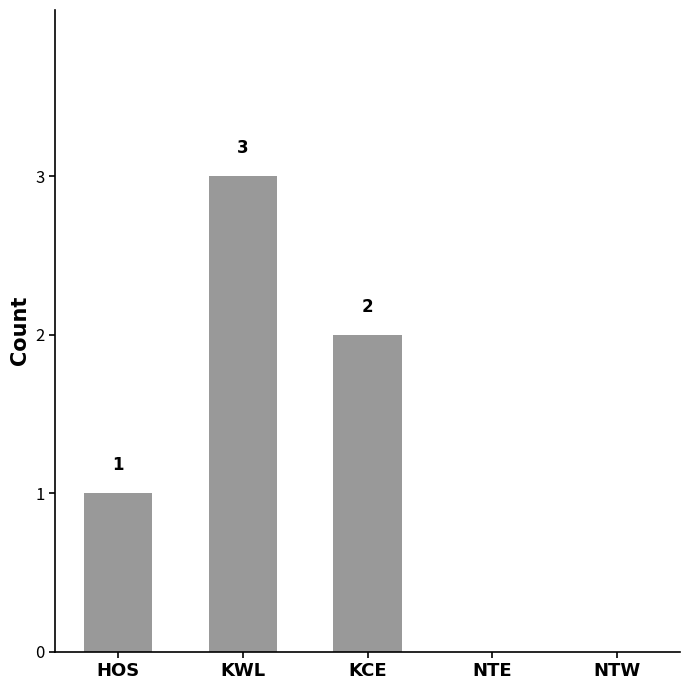

How many values are between 0 and 2?

4